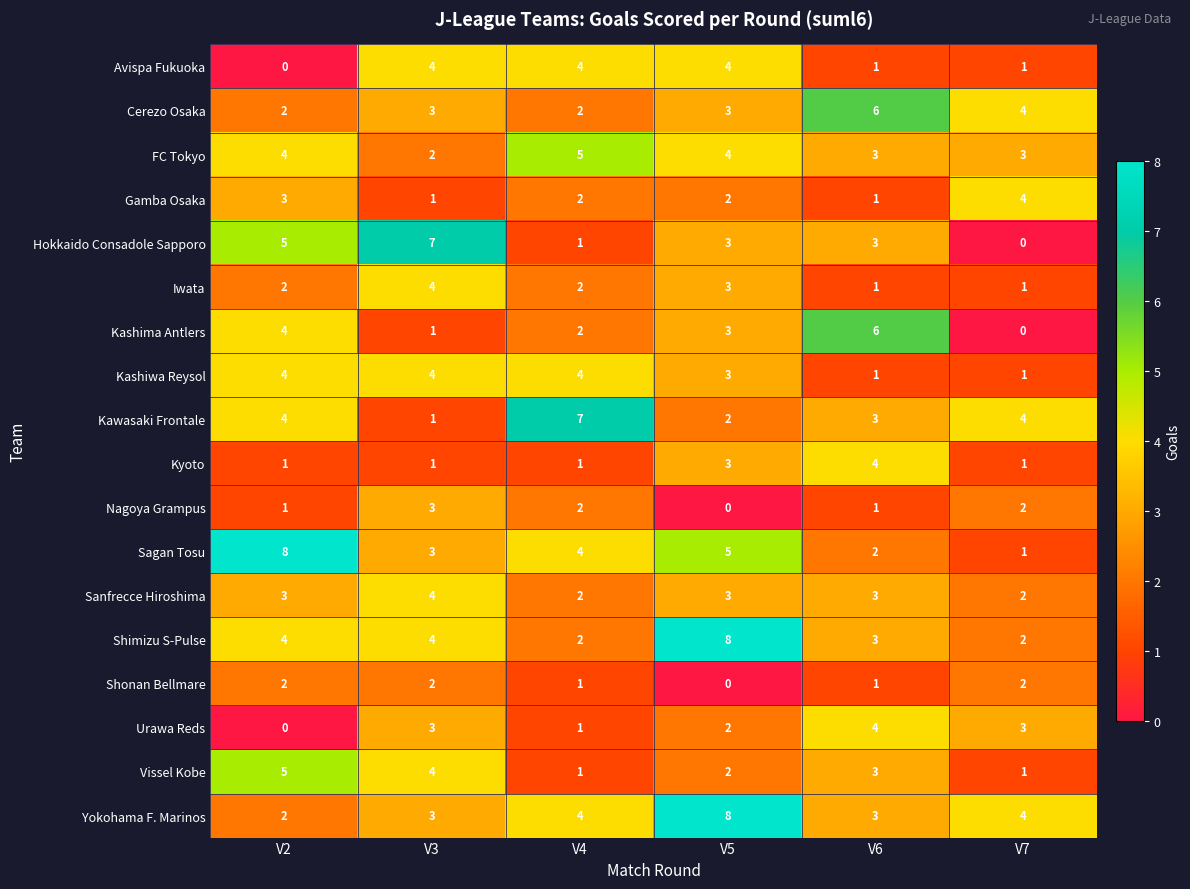

What is the maximum value shown in the chart?

8